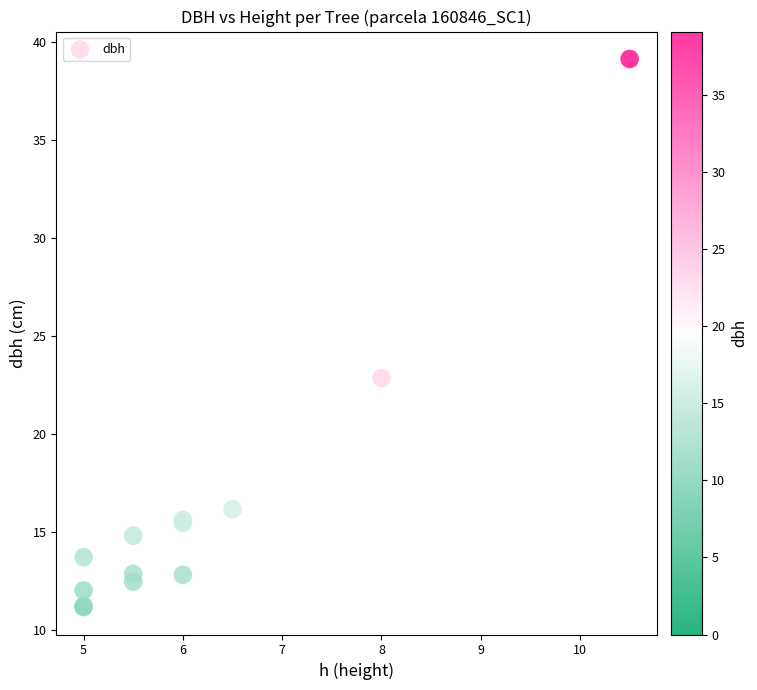

What Y value in the scatter plot is closest to 25?

22.9